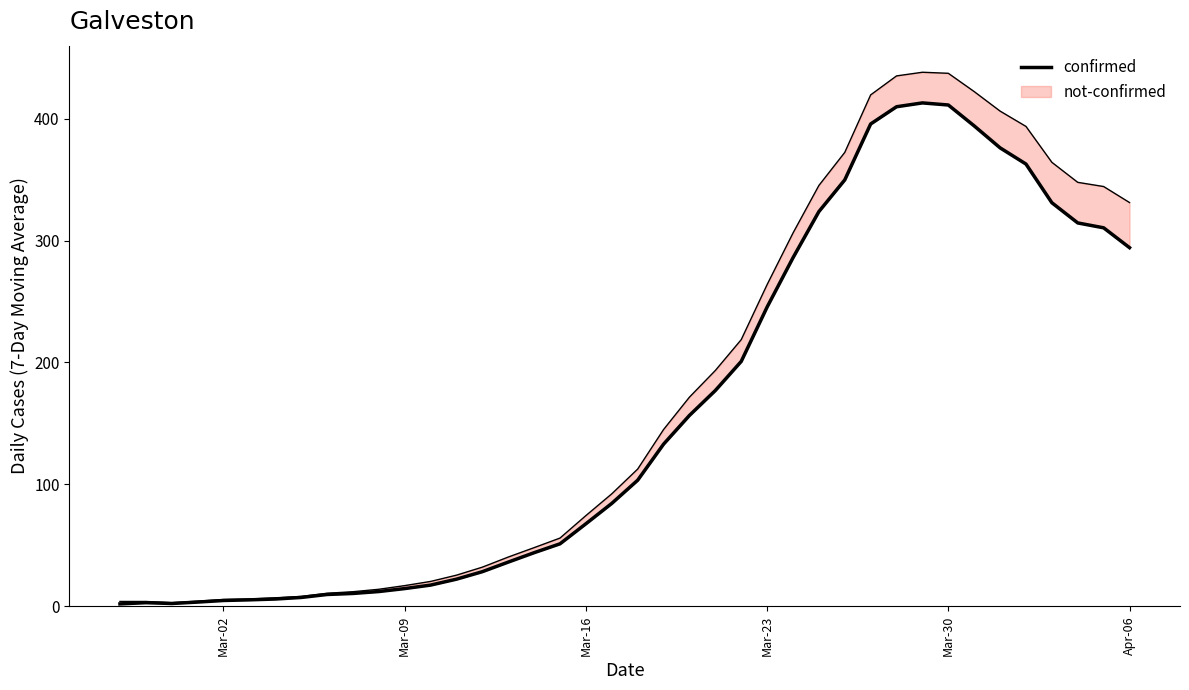

What is the sum of all values?

6420.7